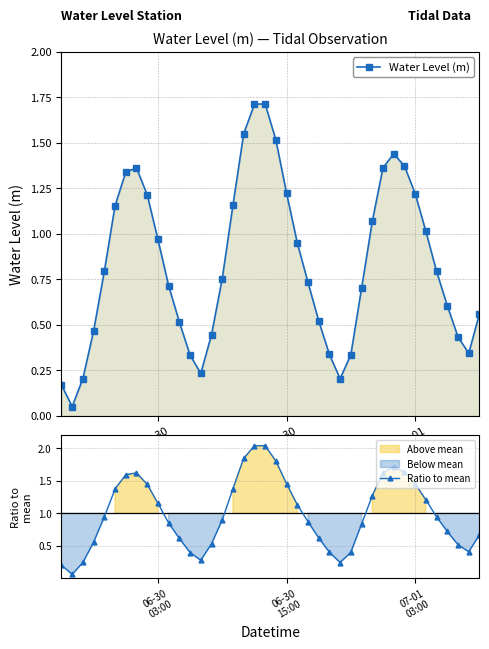

True or false: Water Level (m) and Ratio to mean cross at least once.

False